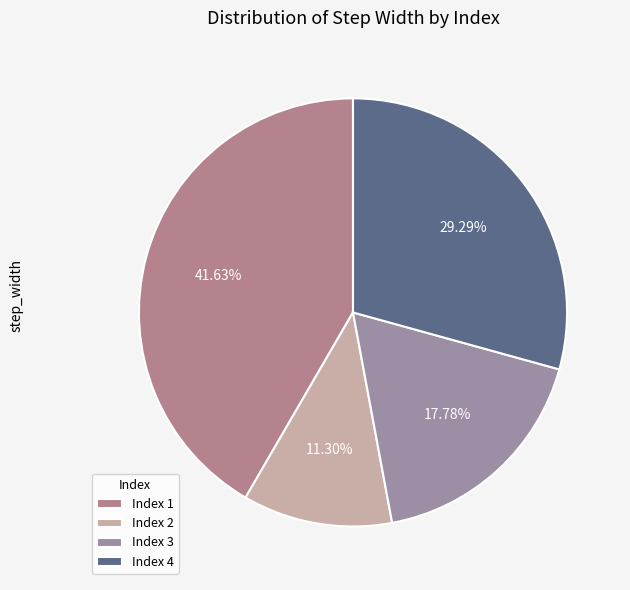

How many segments does this pie chart have?

4